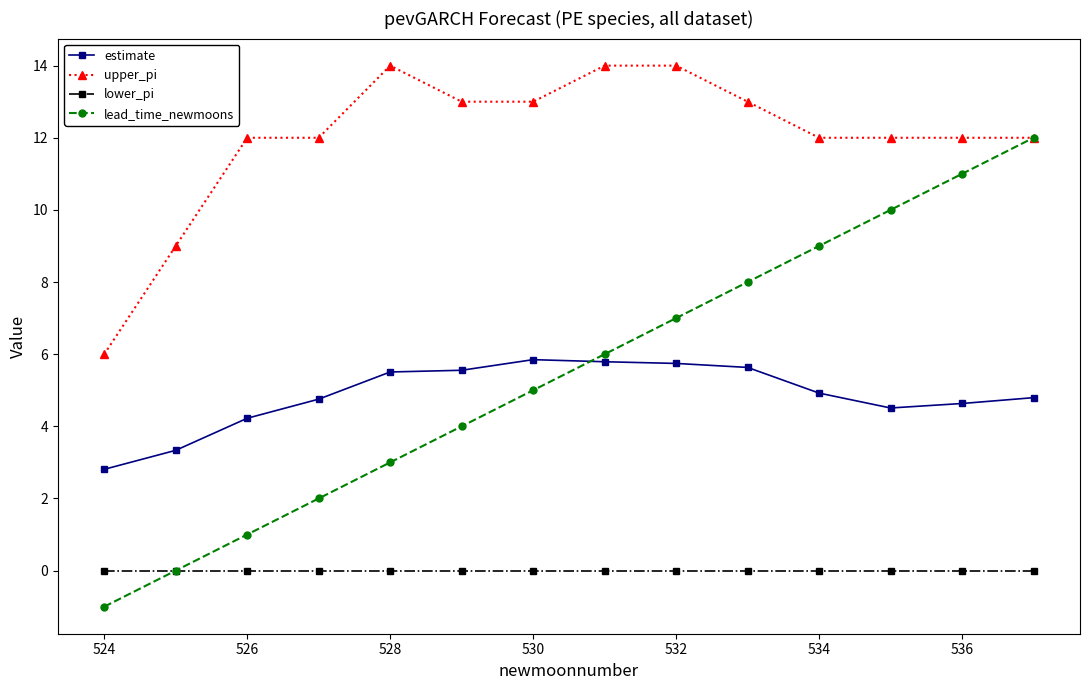

True or false: estimate has more than 0 interior local peaks.

True